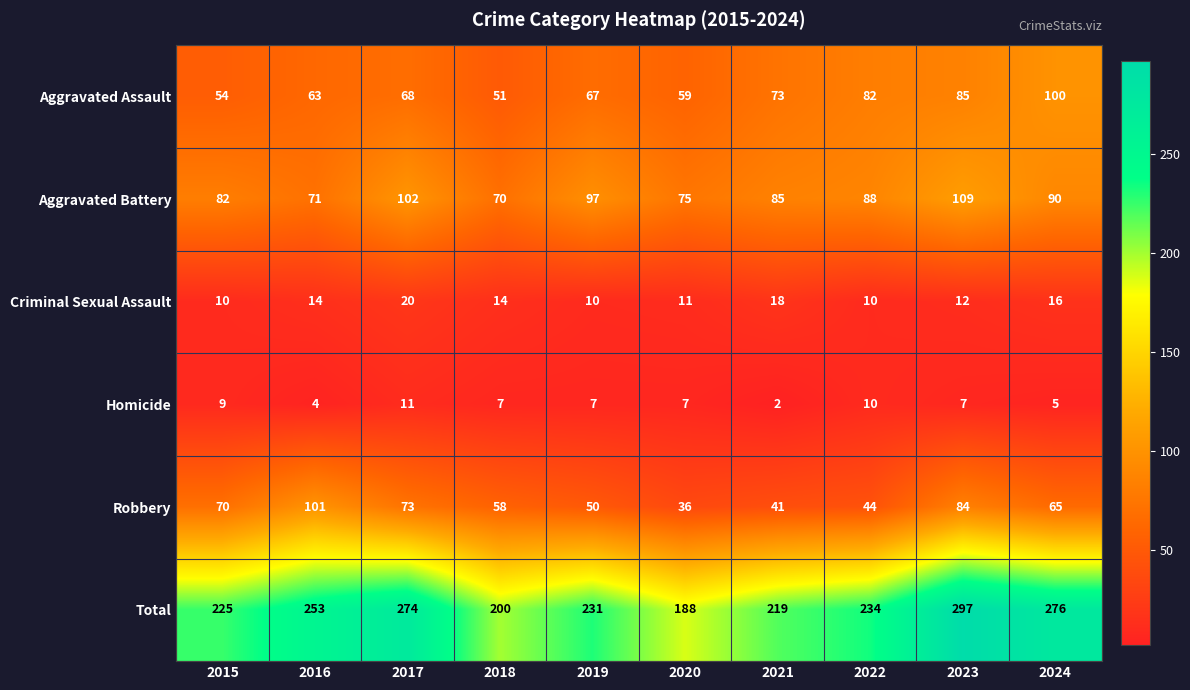

How many data points does each series have?

10